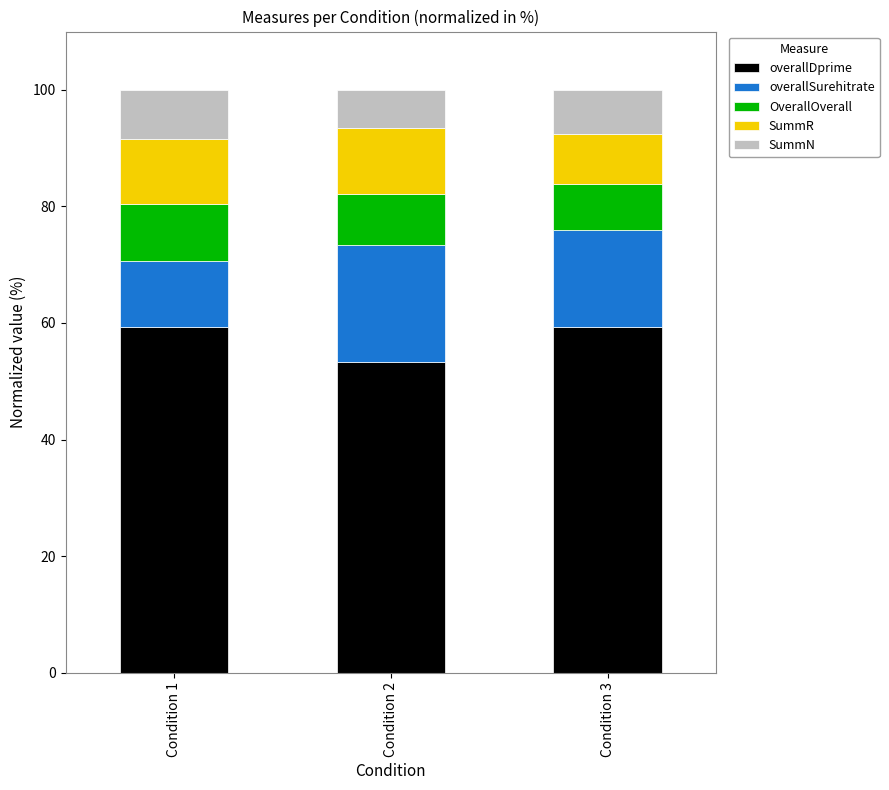

What is the difference between the second highest and minimum values in the overallDprime series?

6.0